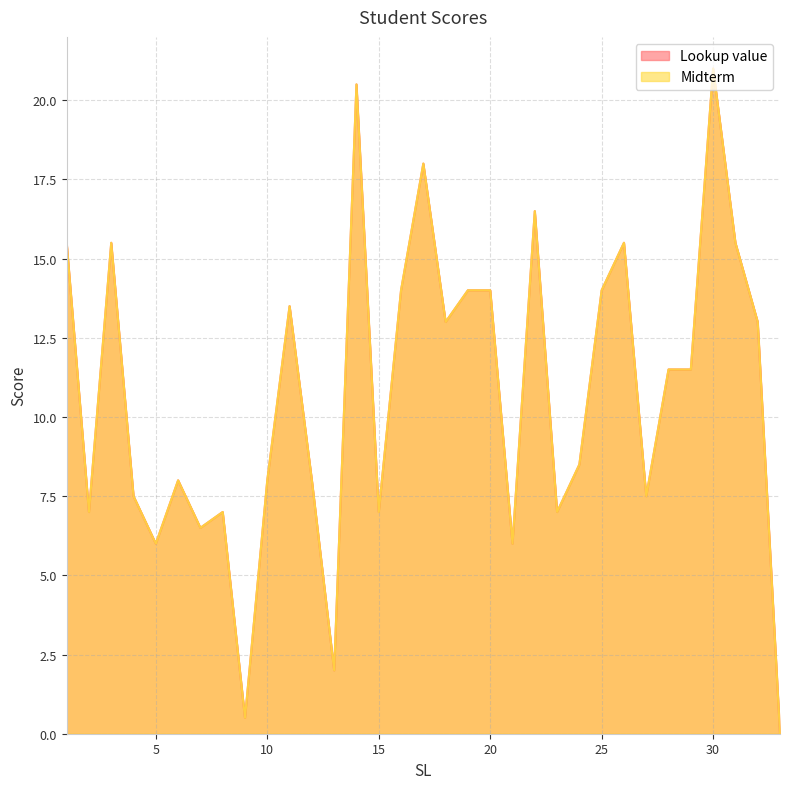

What is the highest value of the Lookup value series?

21.0